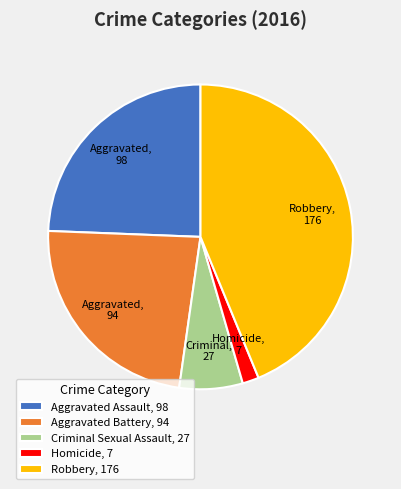

Which category has the smallest portion of the pie?

Homicide